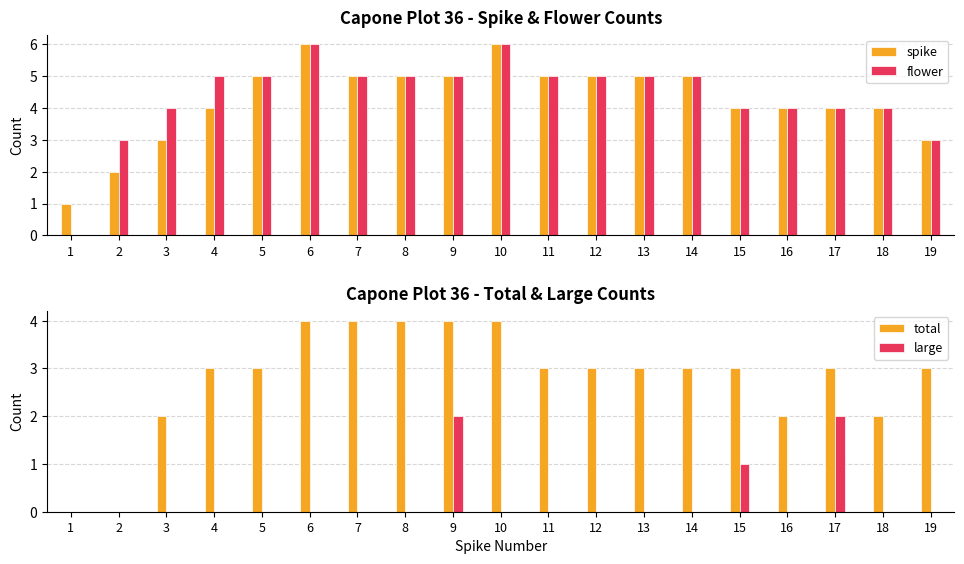

What is the total value across all series at 18?

10